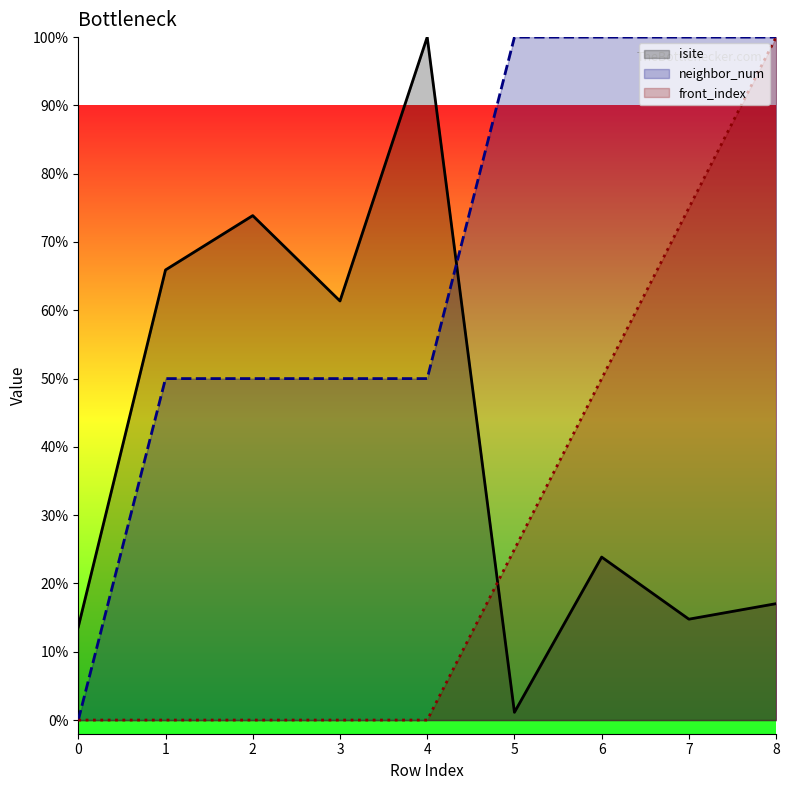

What is the maximum value shown in the chart?

100.0